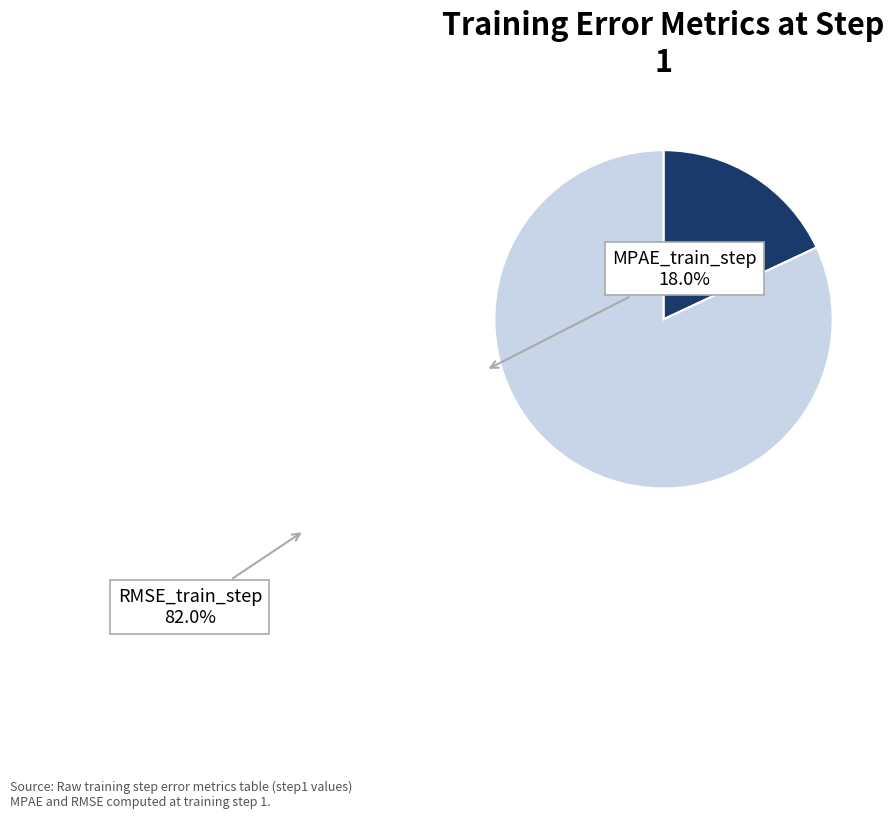

Does any single category account for the majority?

Yes